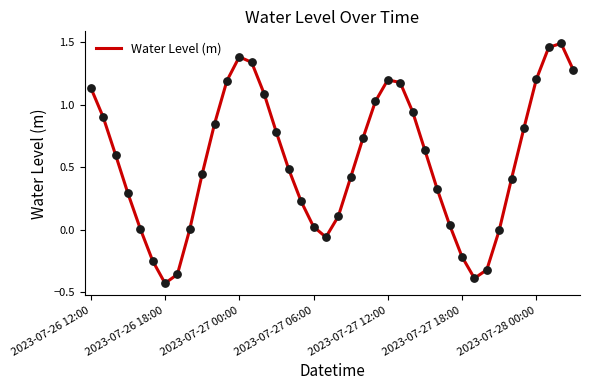

What is the difference between the maximum and minimum values?

1.9